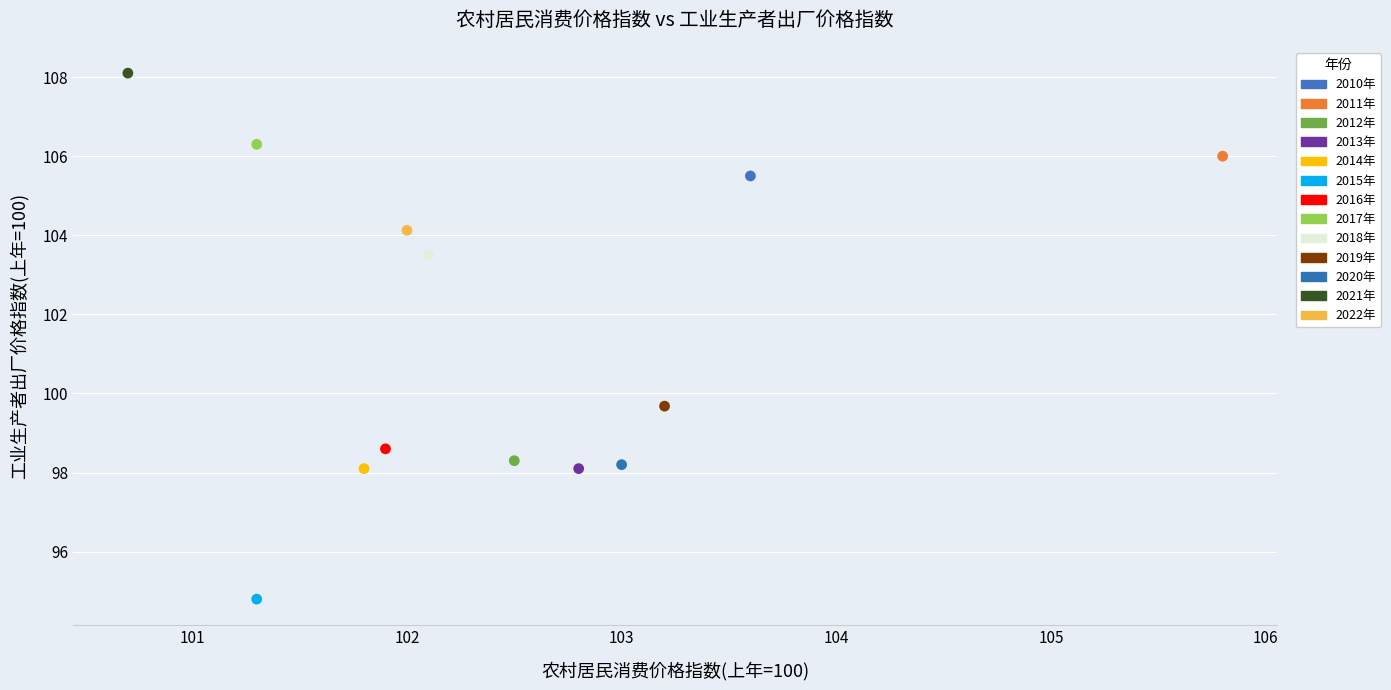

Which series contains the highest Y value?

2021年